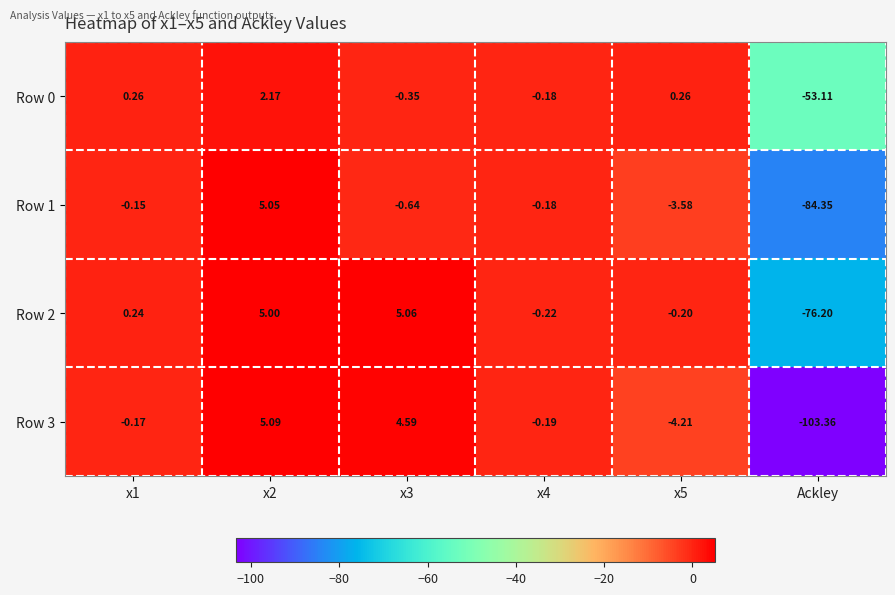

How many values in the Row 0 series are below 0?

3